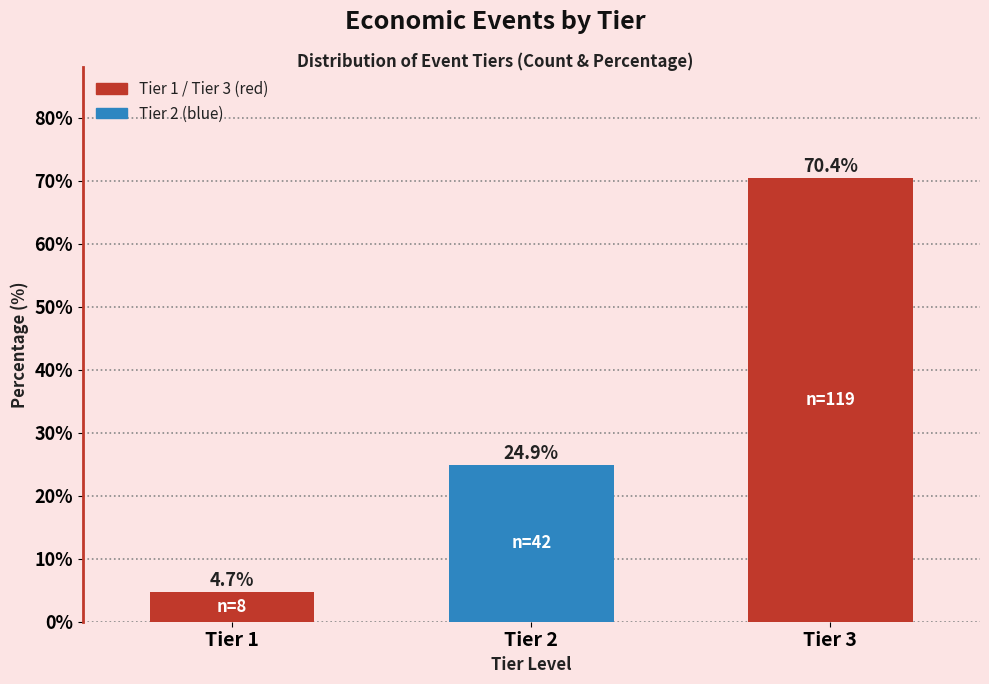

Reading right to left, transcribe all the data shown in this chart.

70.4	24.9	4.7